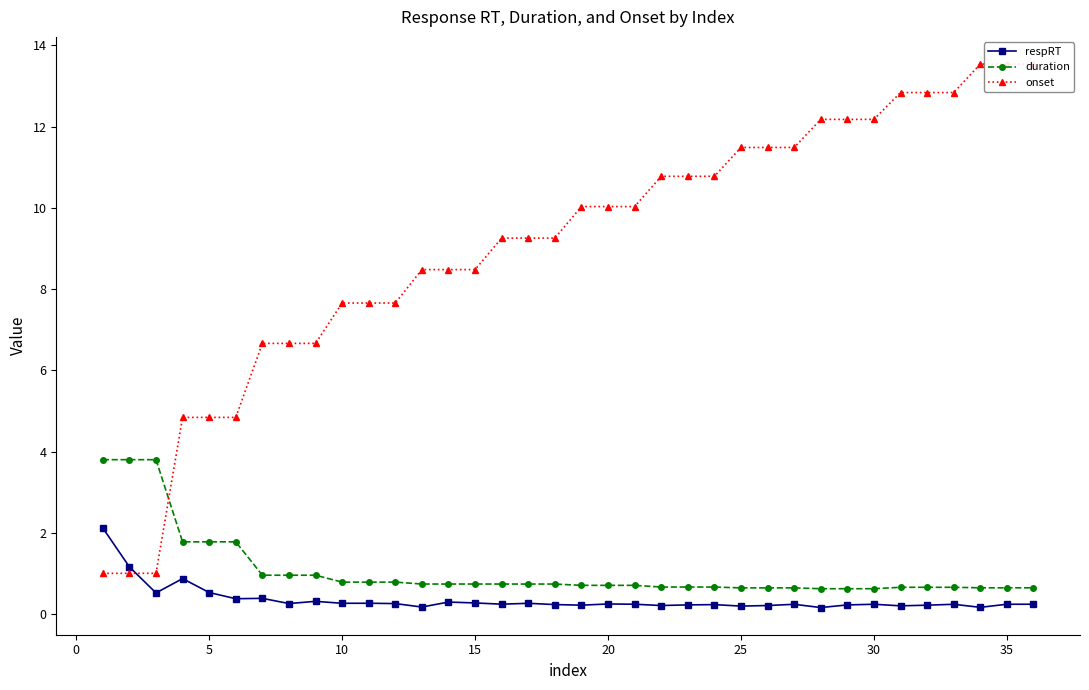

What is the highest value of the duration series?

3.8